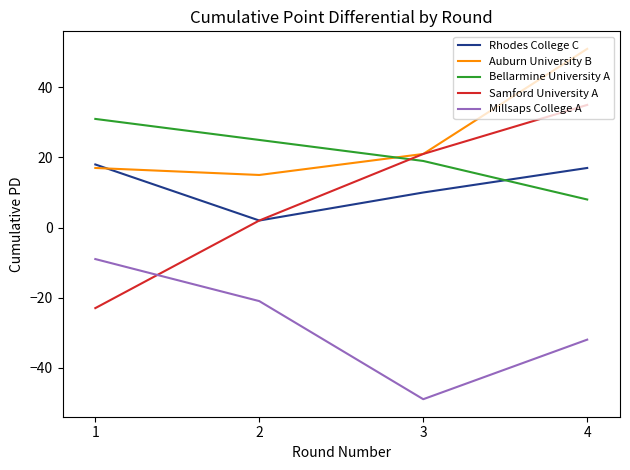

Which category has the lowest value across all series?

3